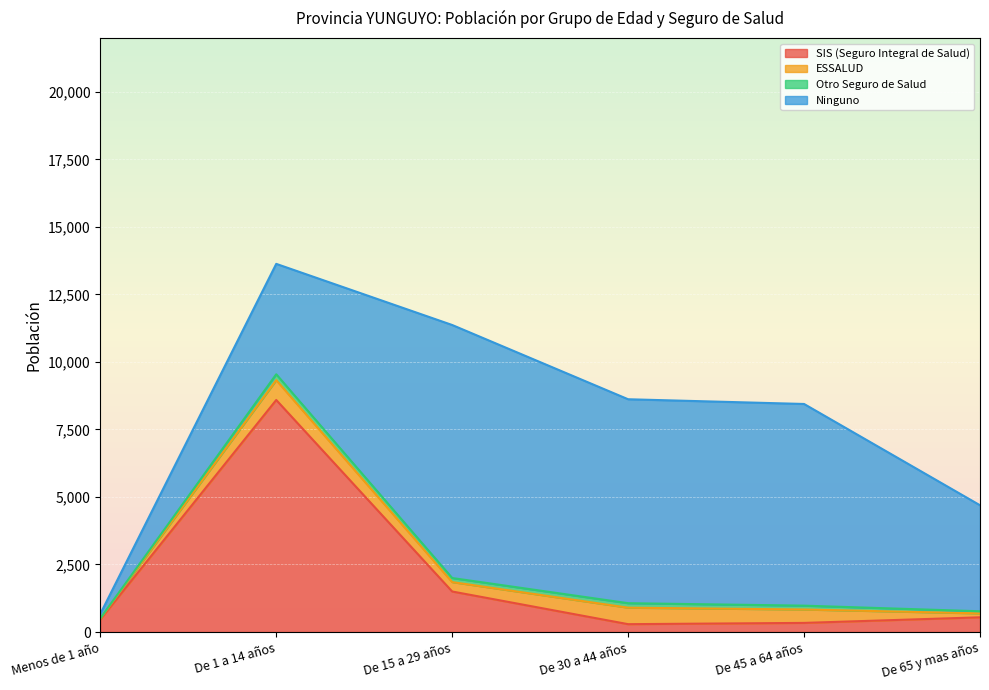

How many values in the Otro Seguro de Salud series are below 151?

3